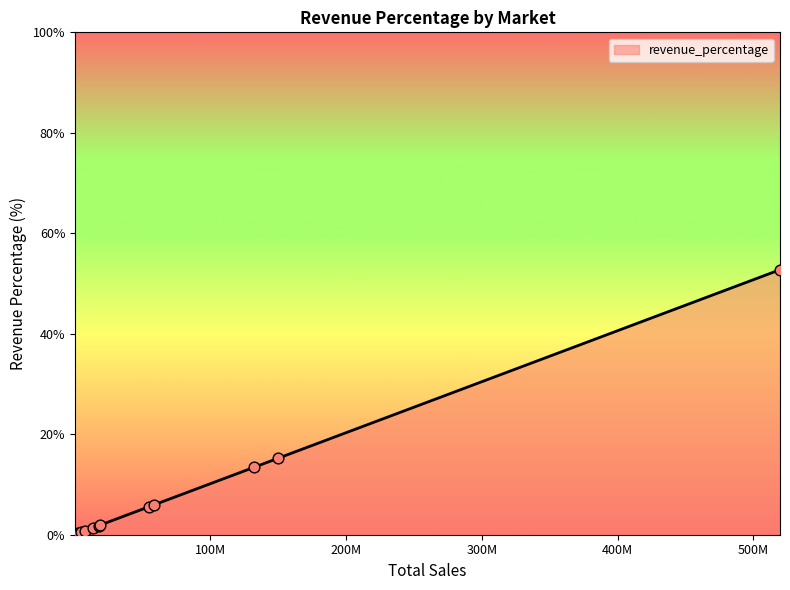

What is the difference between the maximum and minimum values?

52.7